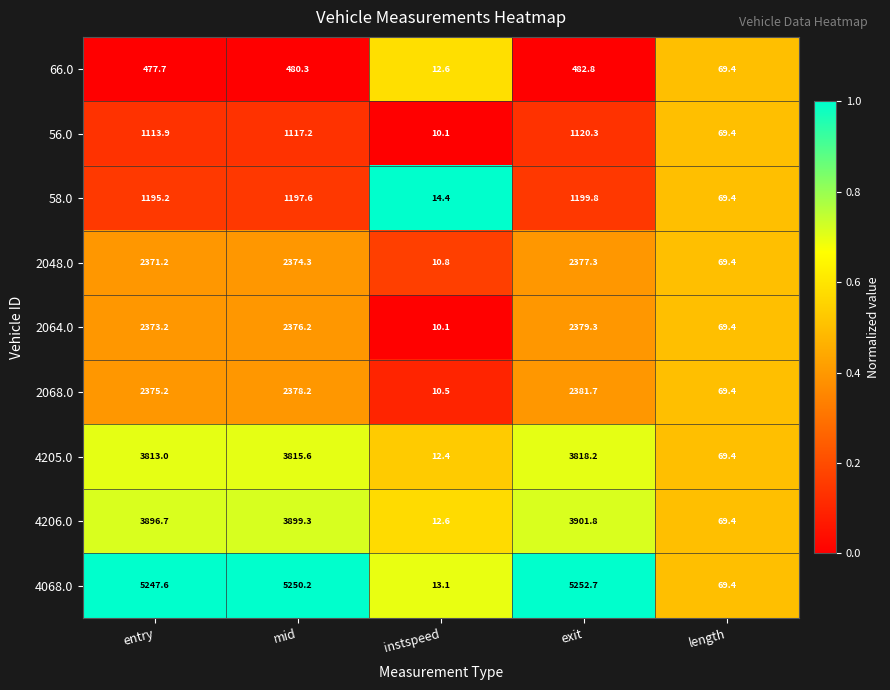

The 2048.0 series shows 1532.8 at exit. True or false?

False